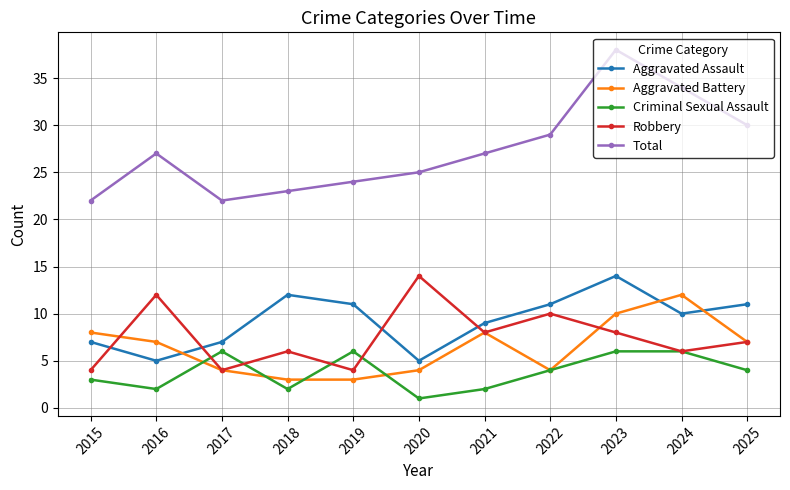

Count the Aggravated Battery values in the range 4 to 8.

7